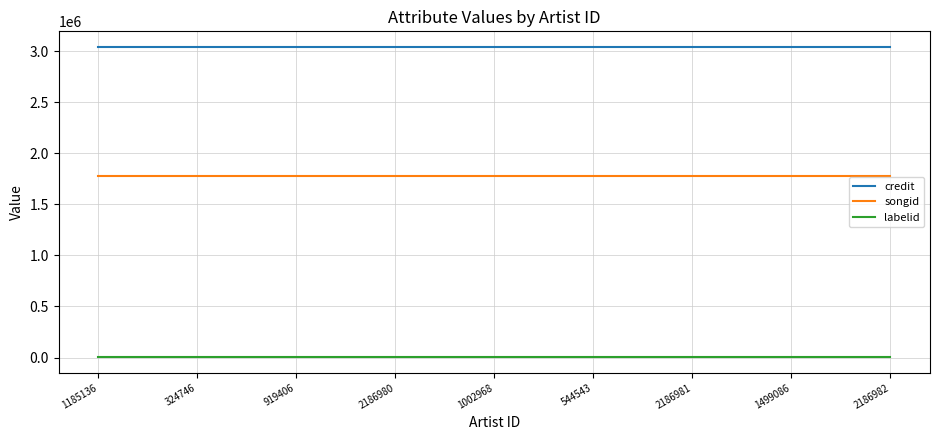

Is it true that songid equals 856820 at 2186982?

False